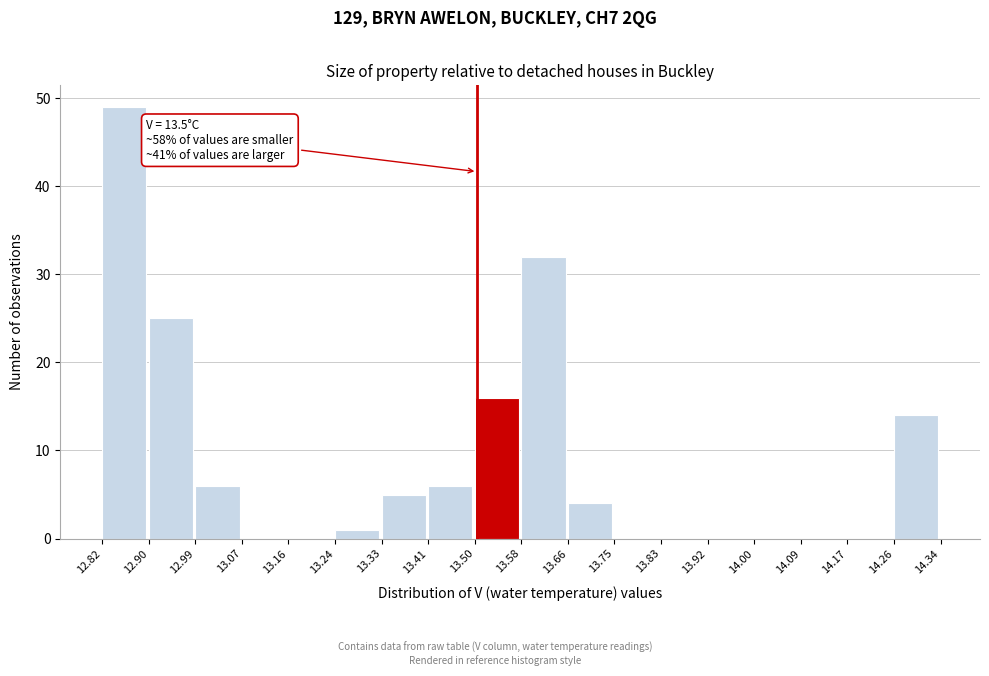

Which range on the x-axis has the tallest bar?

12.82 to 12.90